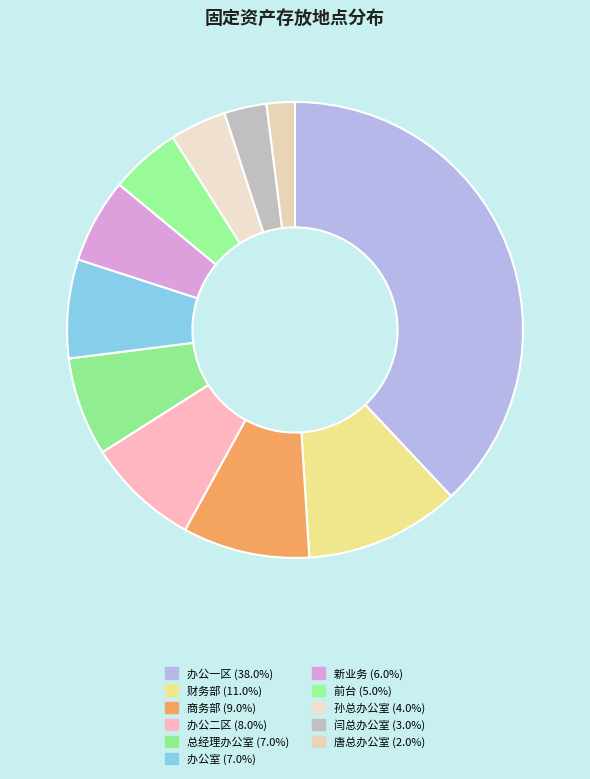

To the nearest percent, what is the difference between the 新业务 and 前台 slice percentages?

1%